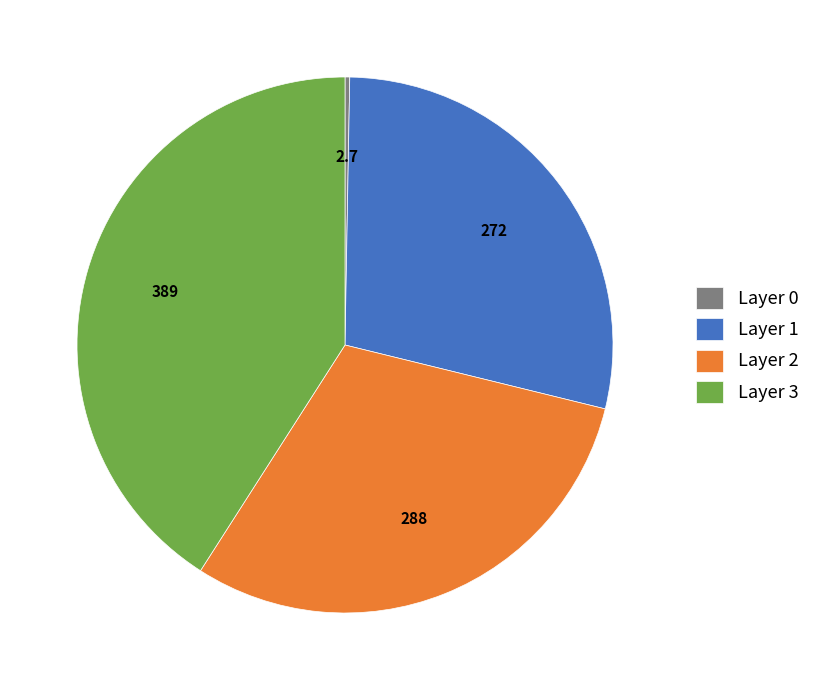

Is the sum of Layer 0 and Layer 1 greater than half?

No